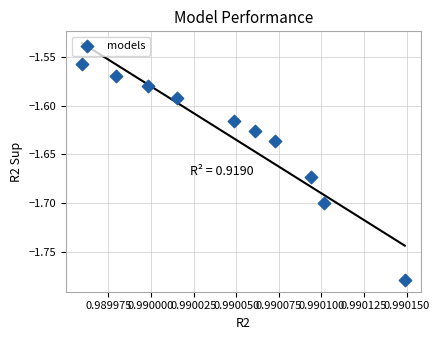

What is the average X value?

1.0